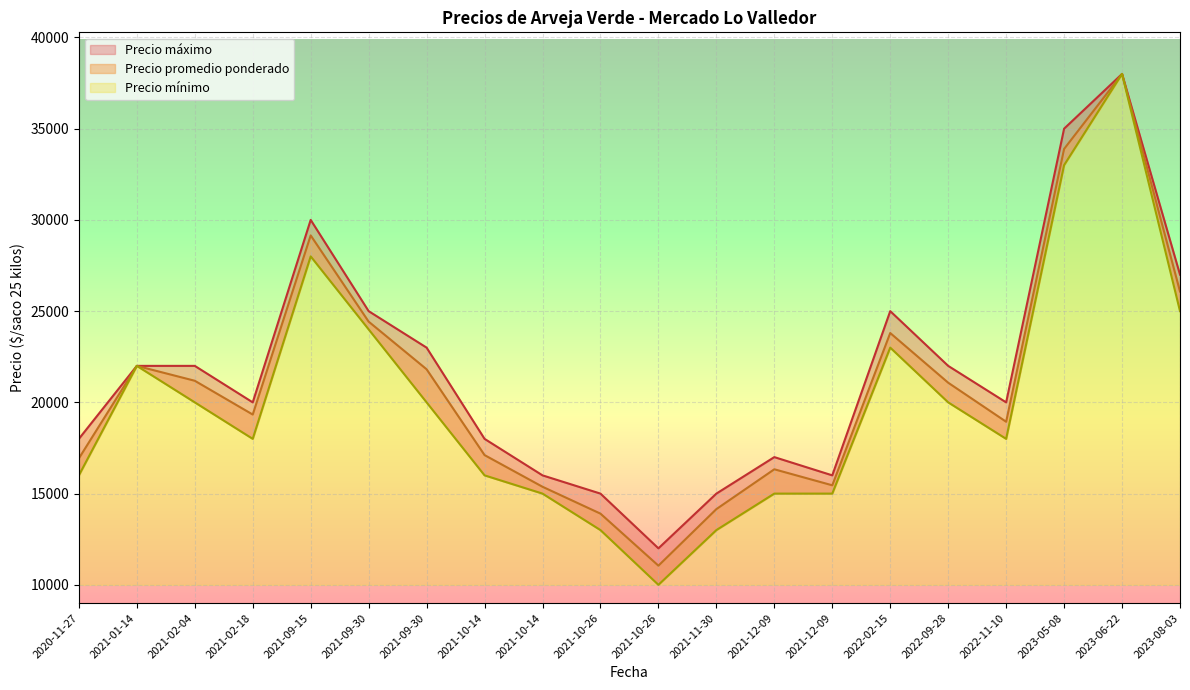

The Precio promedio ponderado series shows 13902 at 2021-10-26. True or false?

True